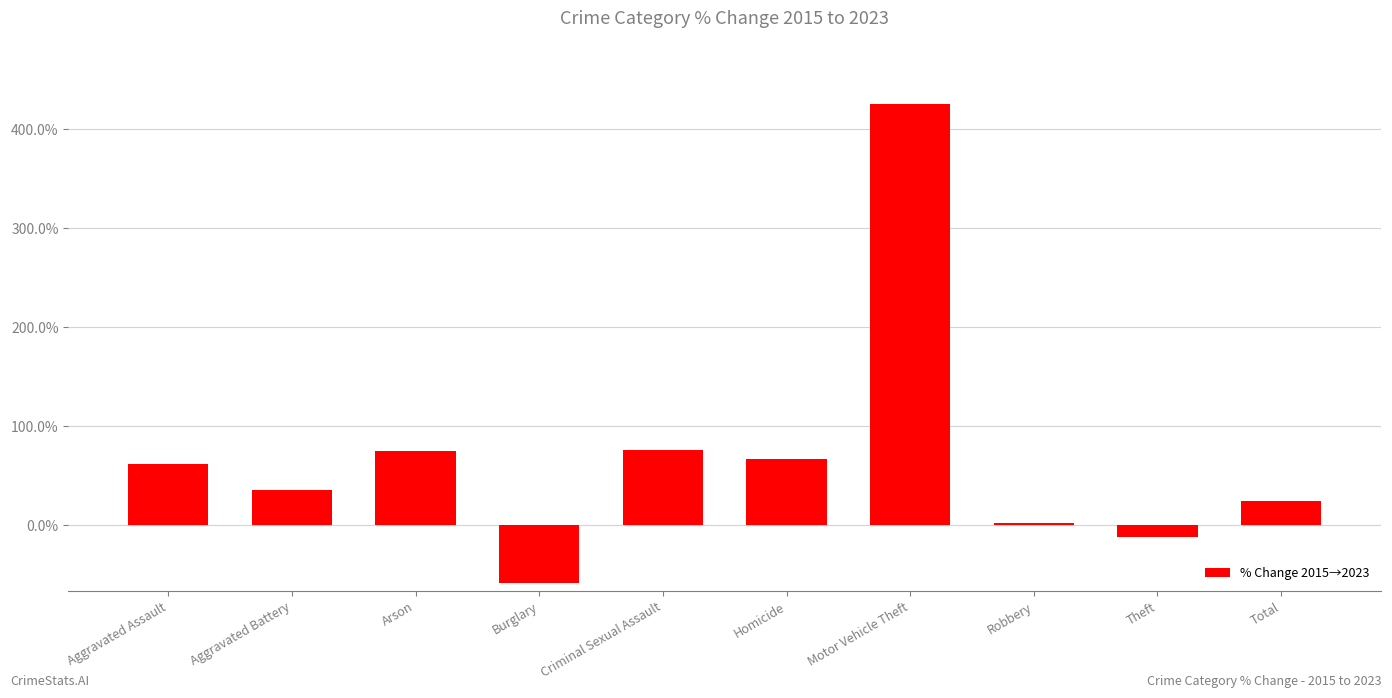

What is the difference between the second highest and minimum values?

134.0